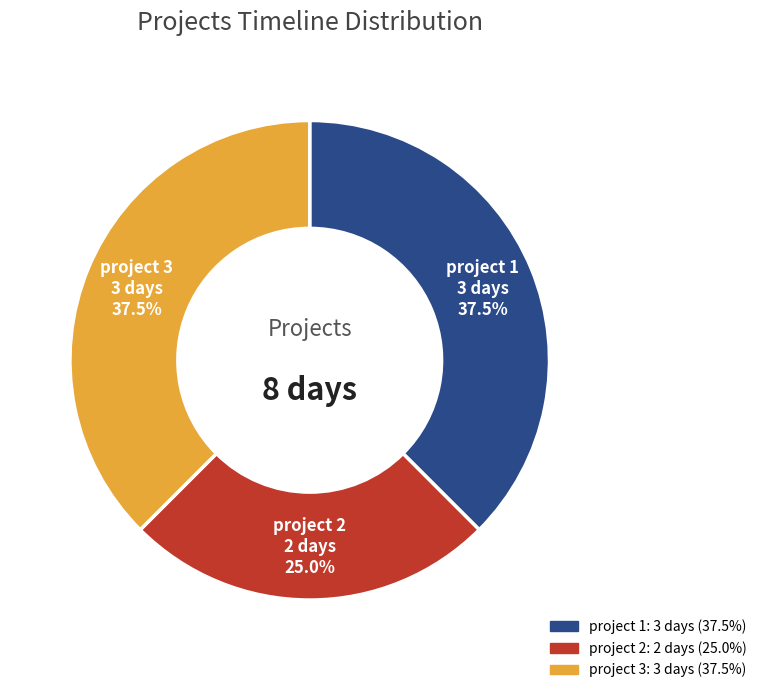

Combined, what portion of the pie is project 2 and project 1?

62.5%